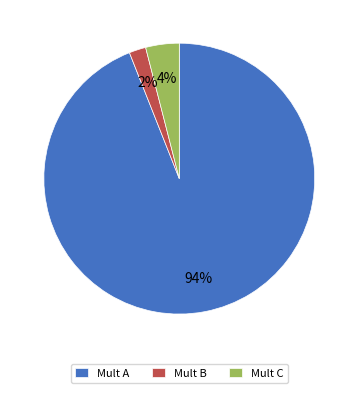

Which category has the biggest portion of the pie?

Mult A